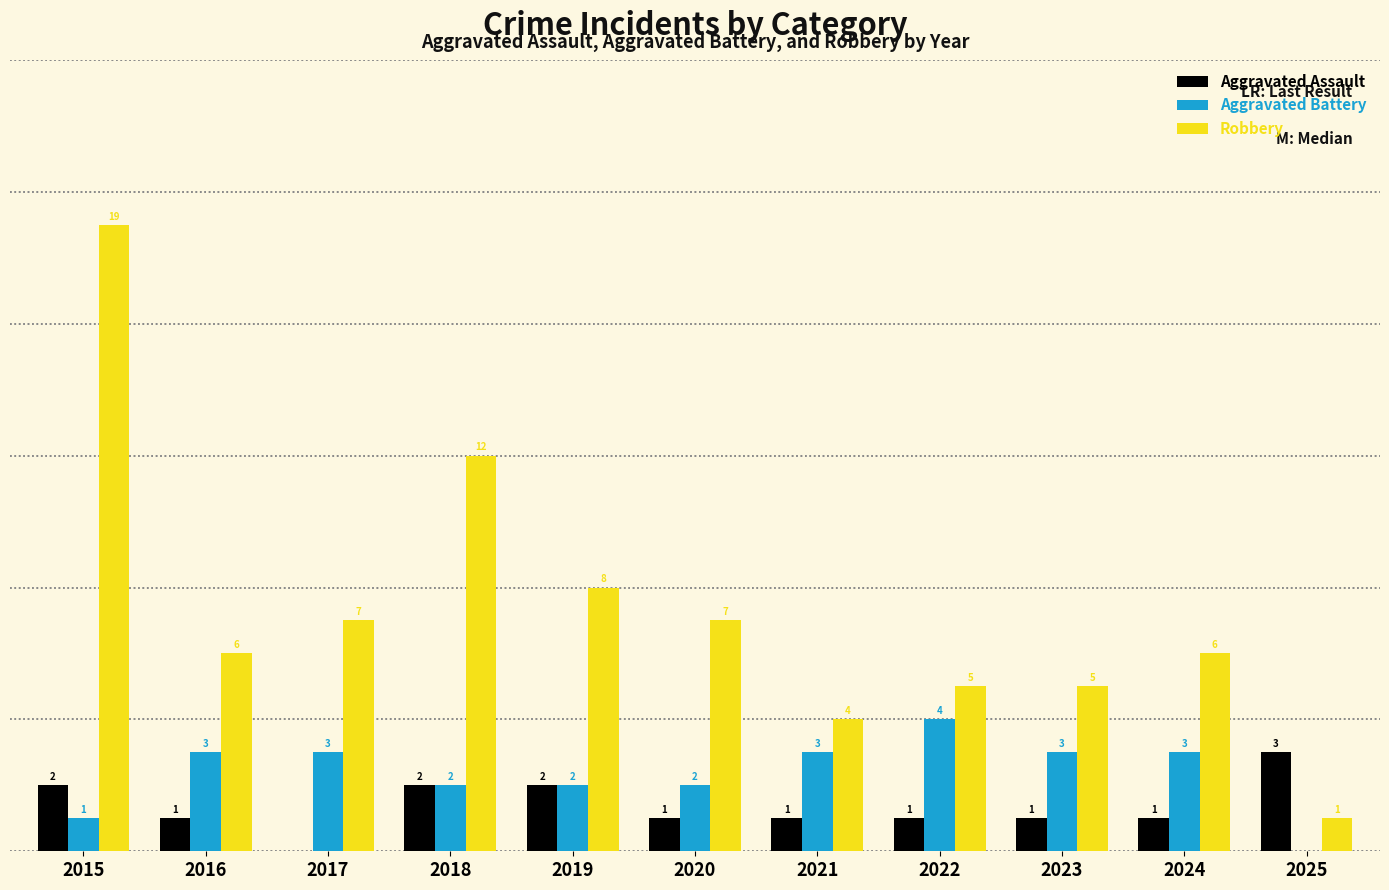

Is the value of Robbery at 2024 greater than the value of Aggravated Battery at 2018?

Yes